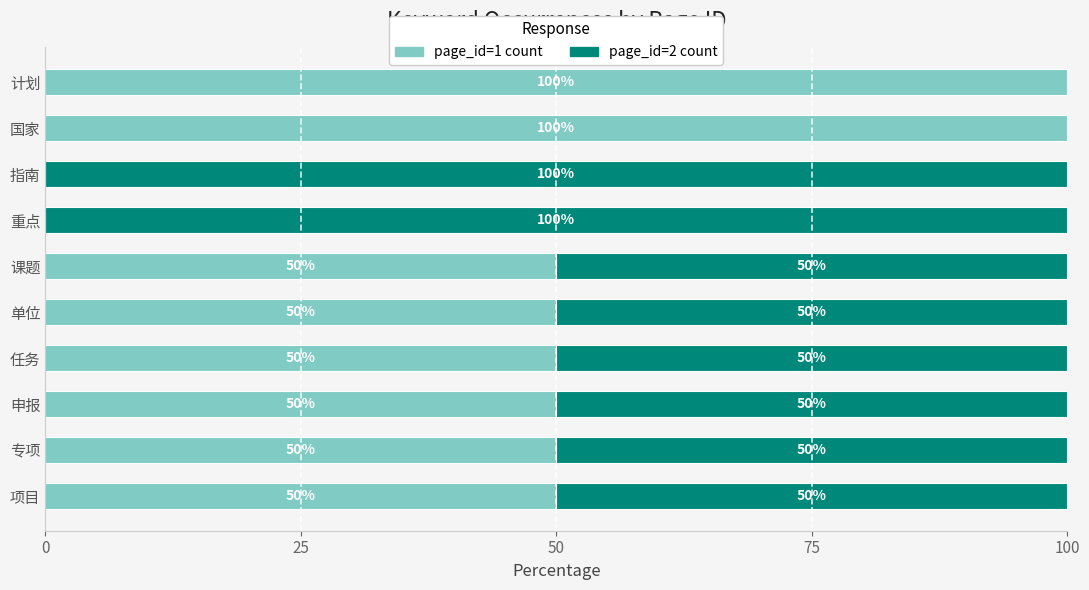

The value of page_id=1 count at 重点 is -56. True or false?

False